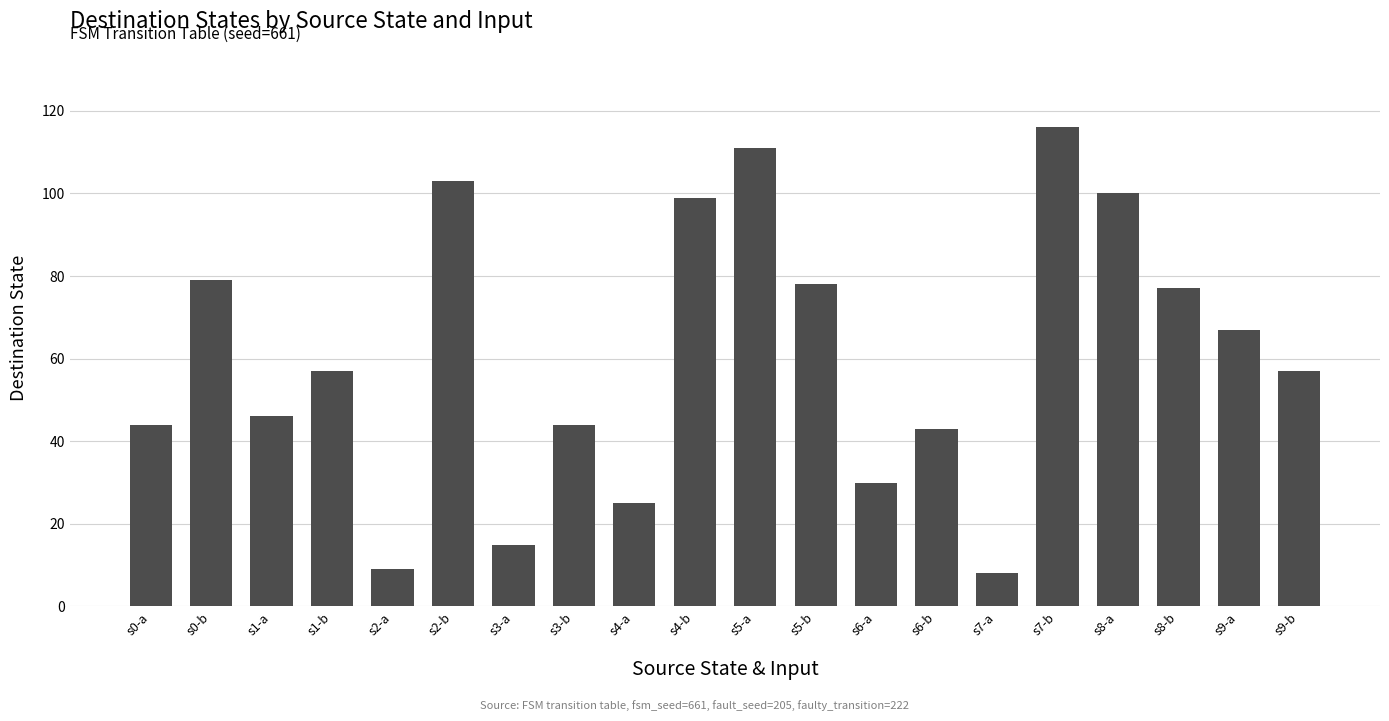

What is the average value?

60